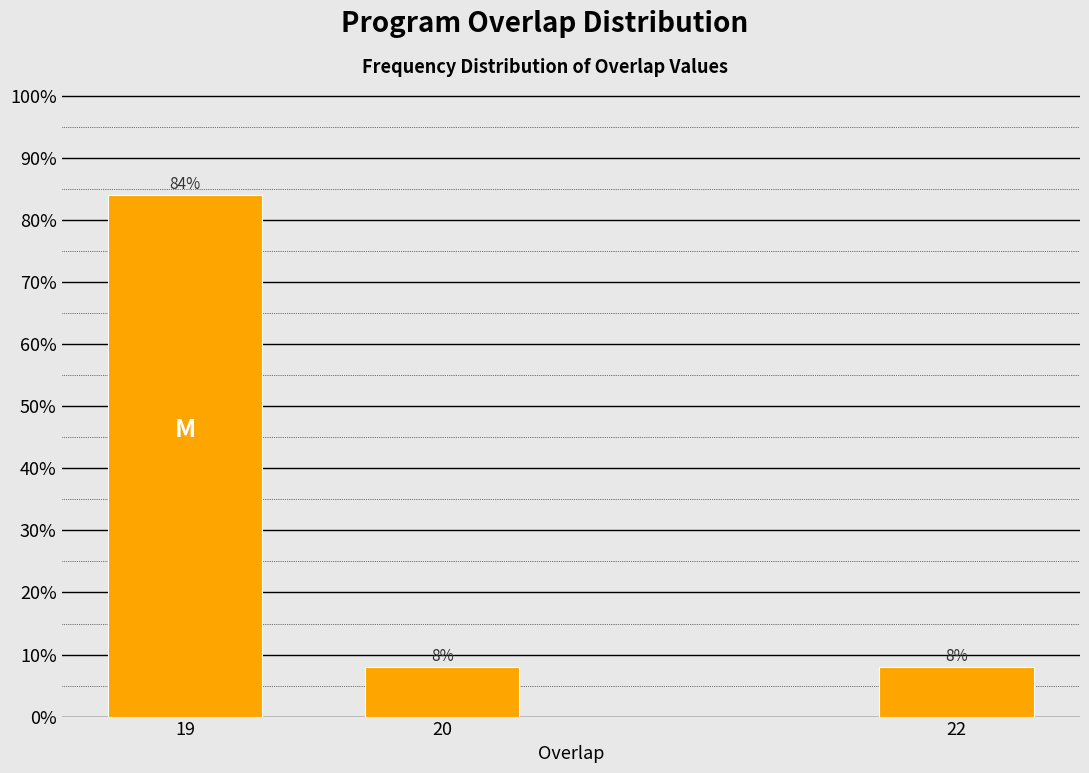

Reading left to right, extract all data points from this chart.

19=84	20=8	22=8